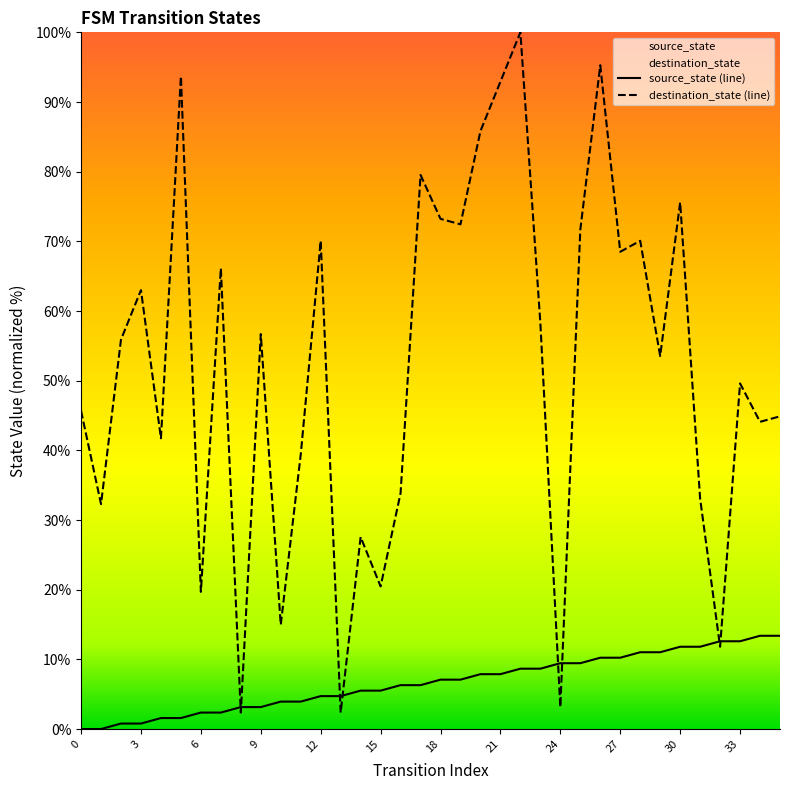

What are all the series names shown in the legend?

source_state, destination_state